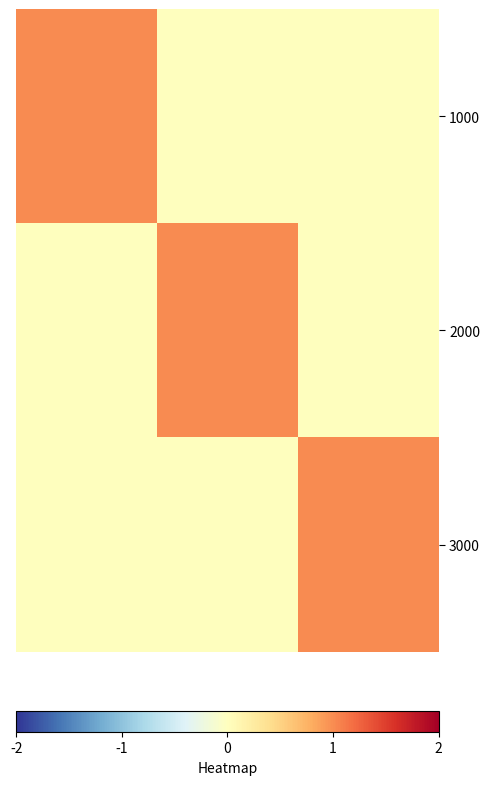

Reading right to left, extract all data points from this chart.

1000: 0	0	1
2000: 0	1	0
3000: 1	0	0